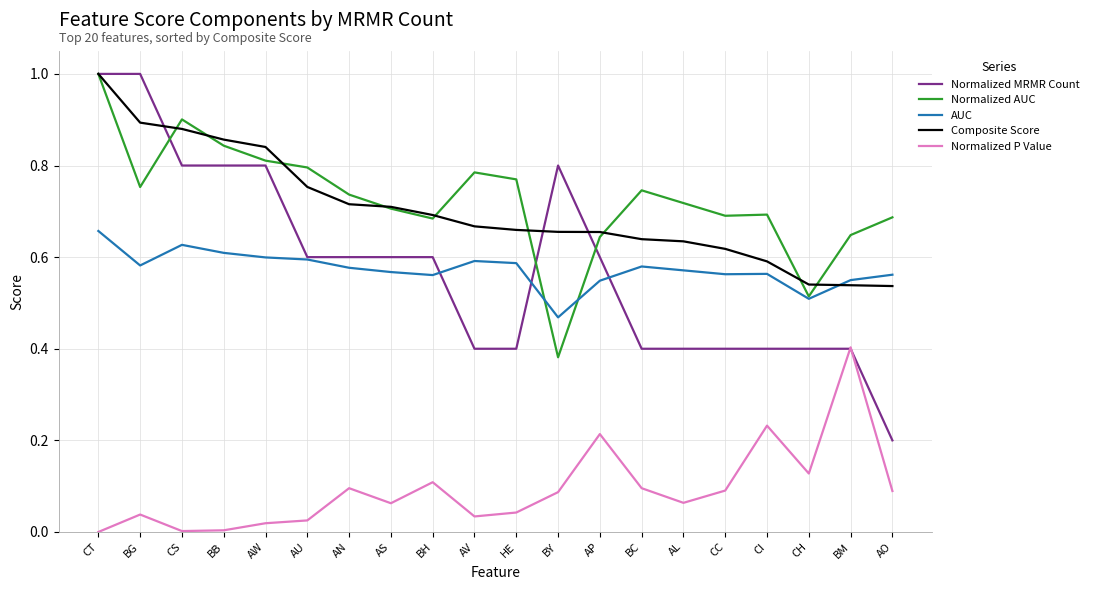

How many lines are shown in the chart?

5